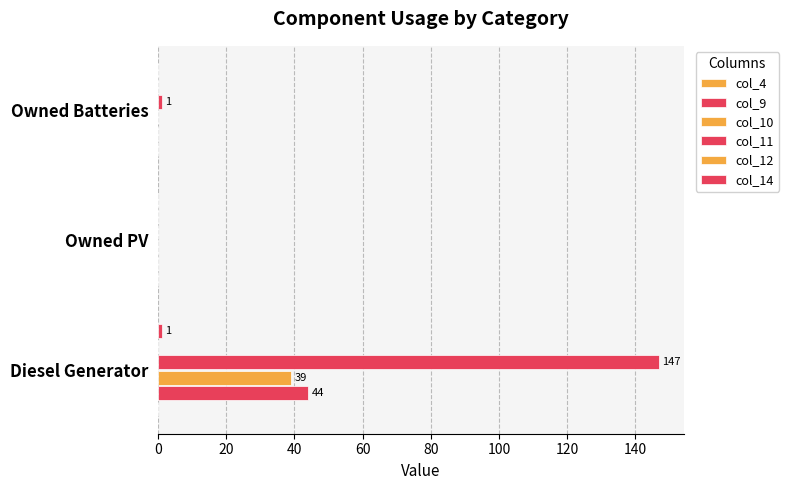

Count the number of categories in the chart.

3